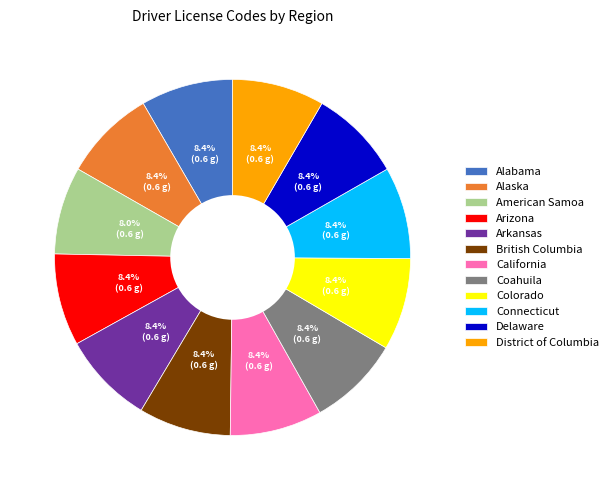

Approximately how many times larger is the value at Alabama compared to California?

1.0